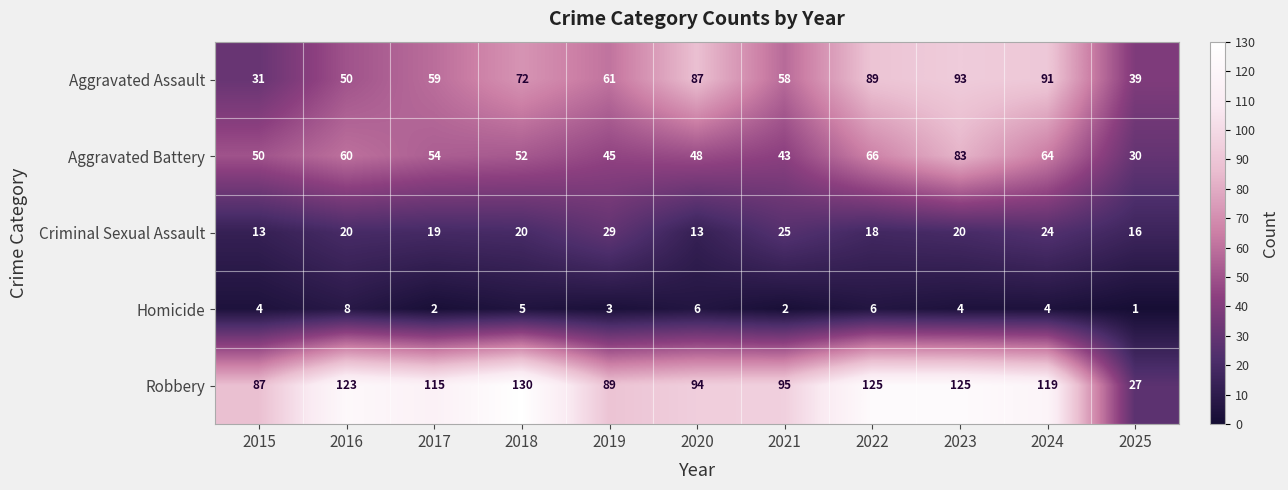

True or false: Robbery has a value of 95 at 2021.

True